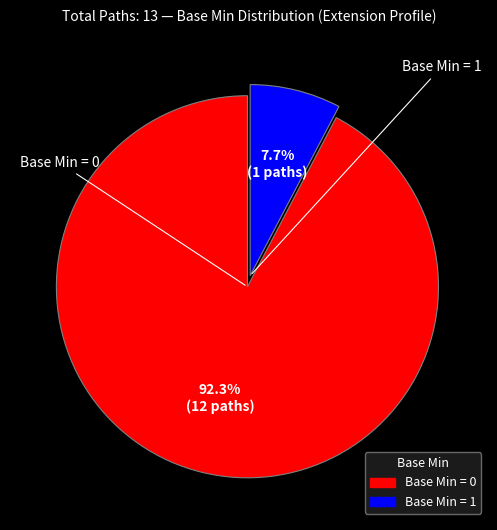

Is there a majority slice in this chart?

Yes